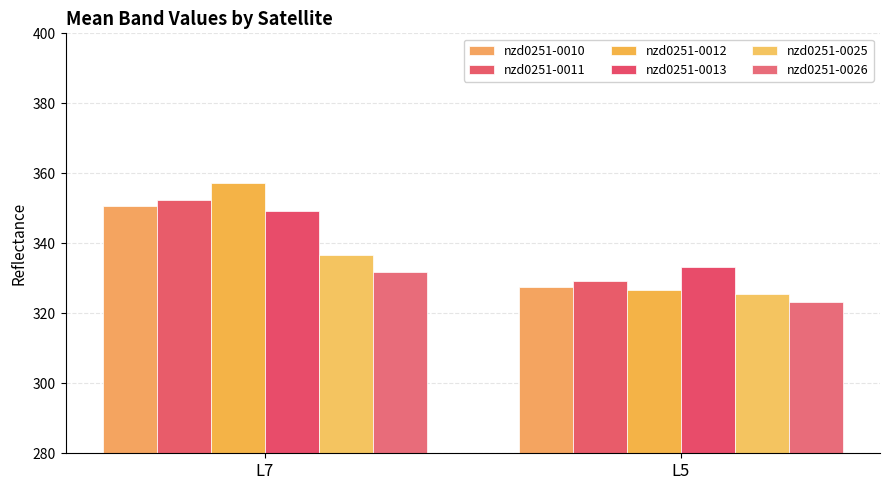

What is the minimum value for nzd0251-0011?

329.3